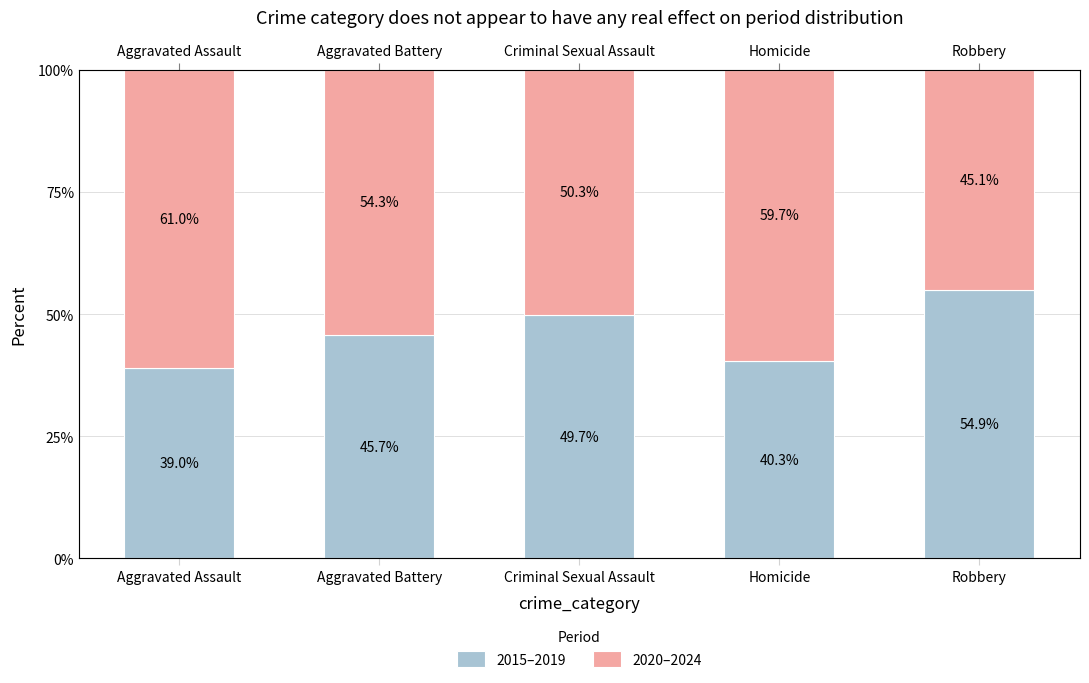

Reading left to right, what are all the values shown in this chart?

2015–2019: 39.0	45.7	49.7	40.3	54.9
2020–2024: 61.0	54.3	50.3	59.7	45.1